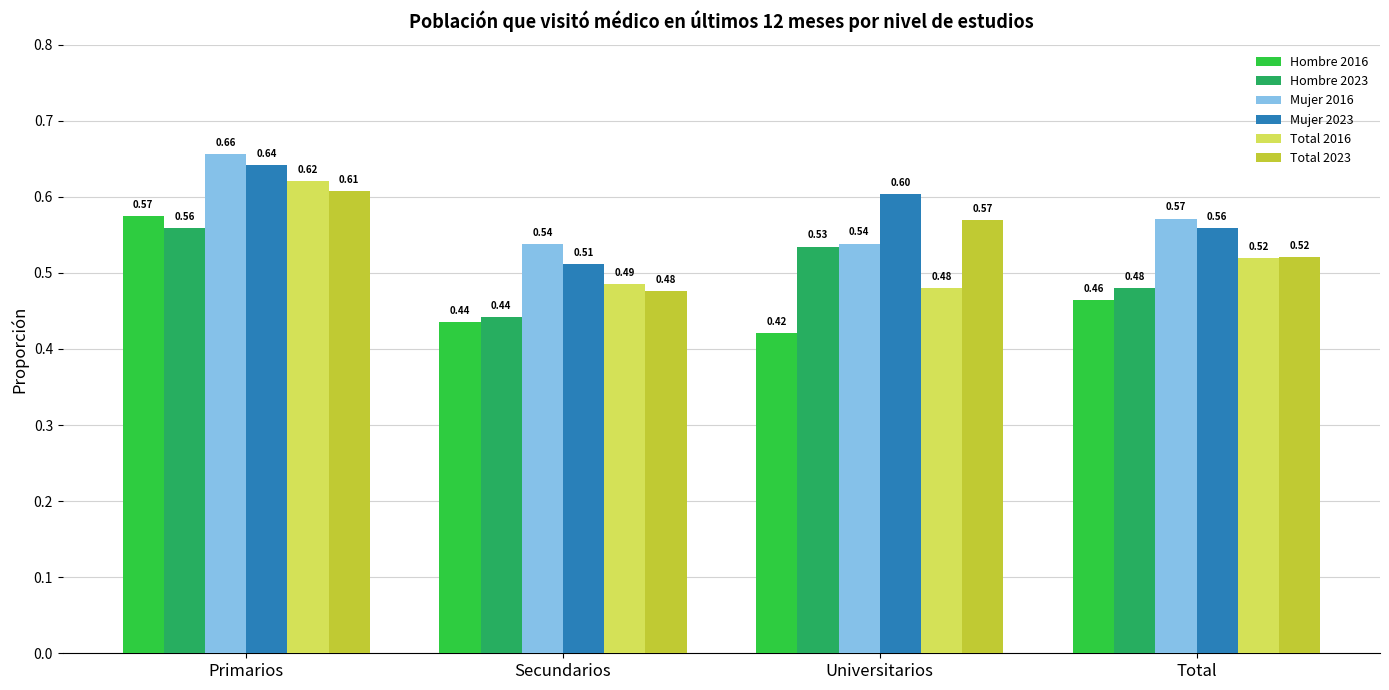

At which label is Hombre 2016 closest to 0?

Universitarios